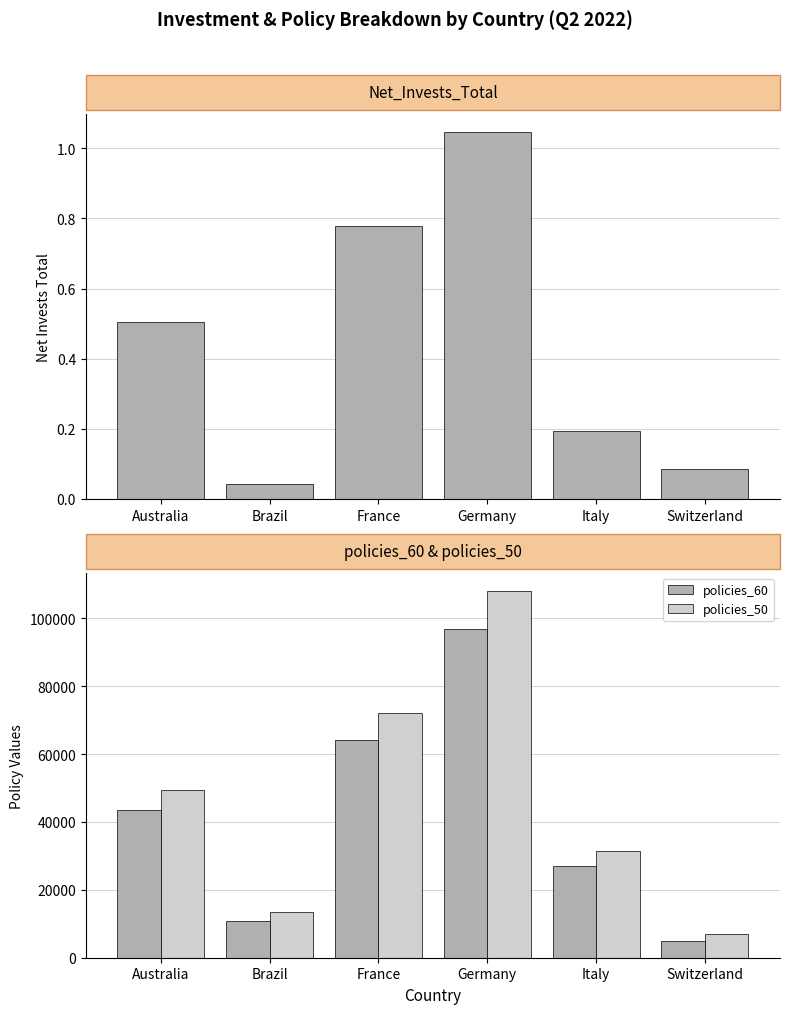

Is it true that Net_Invests_Total equals 319721.3 at Switzerland?

False